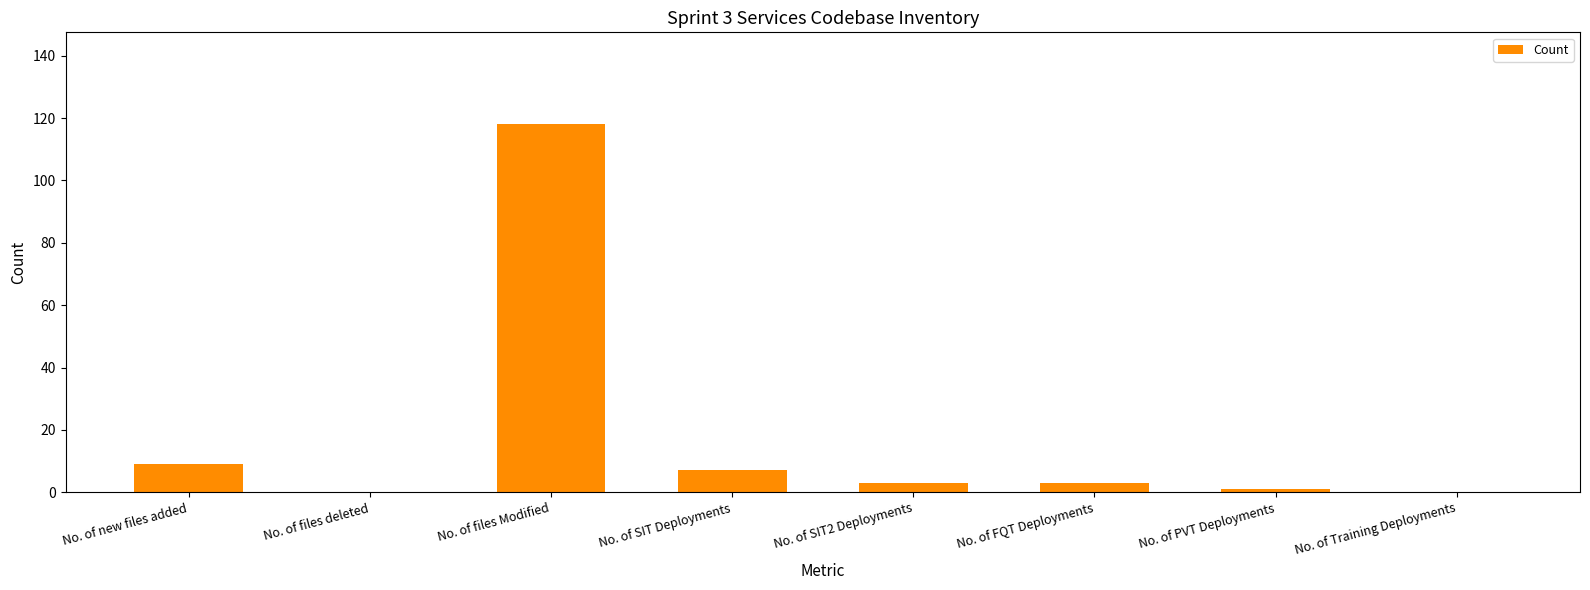

Reading right to left, extract all data points from this chart.

0	1	3	3	7	118	0	9